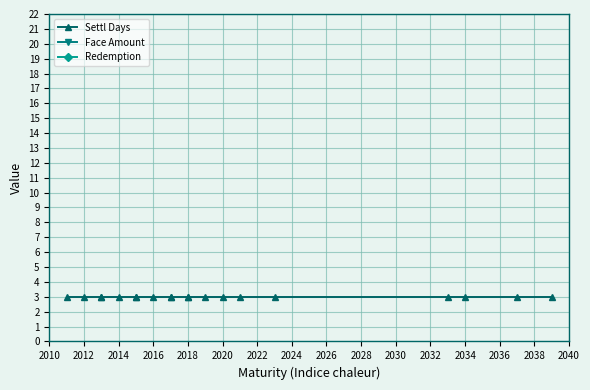

Which series has the largest range (max minus min)?

Redemption